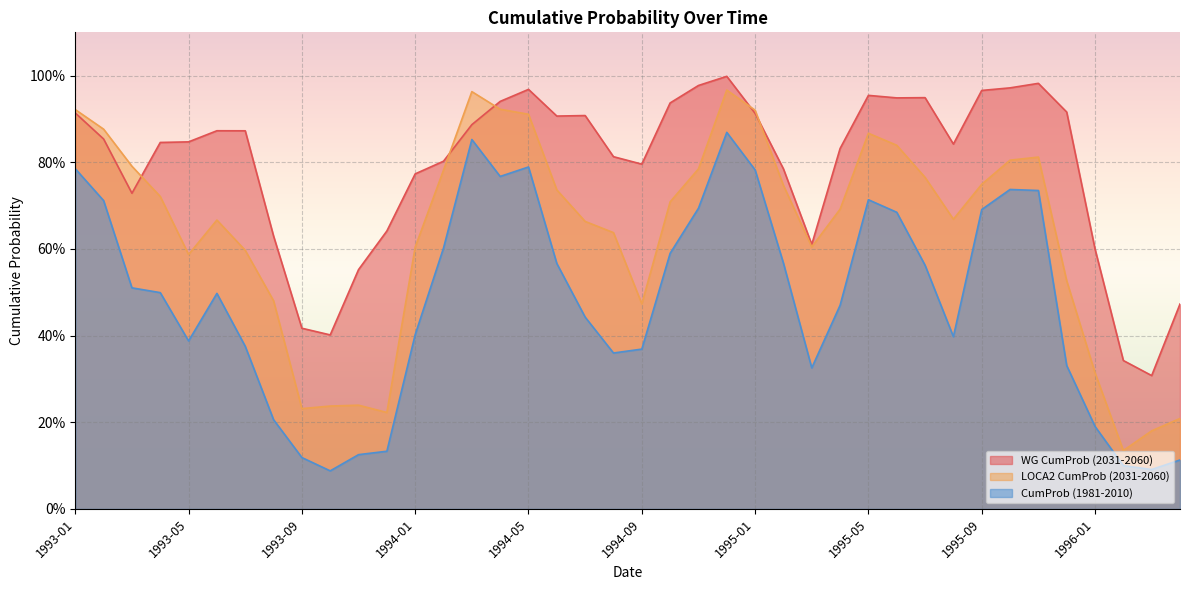

True or false: LOCA2 CumProb (2031-2060) and CumProb (1981-2010) intersect in this chart.

False